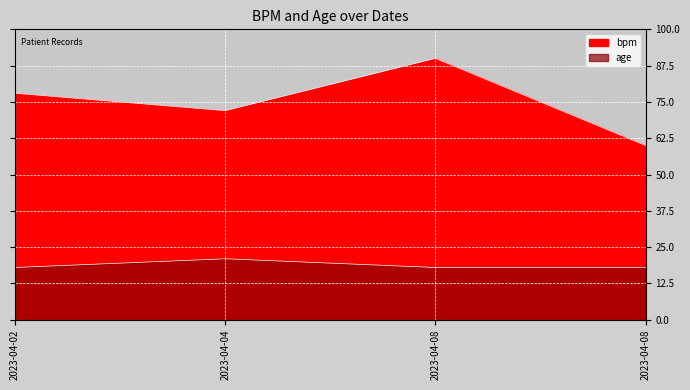

True or false: age and bpm intersect in this chart.

False